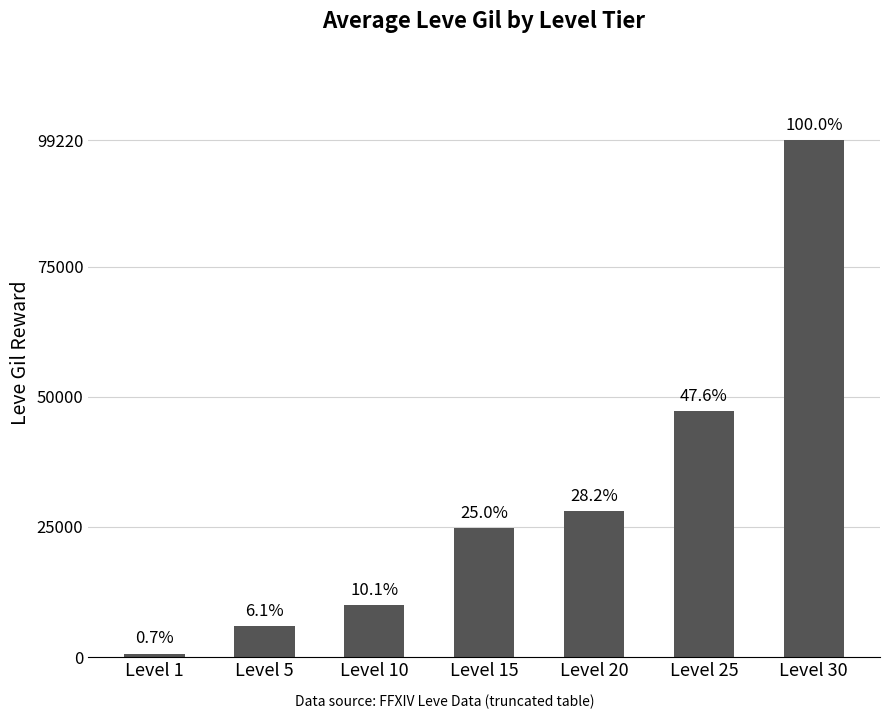

Does the chart contain any negative values?

No